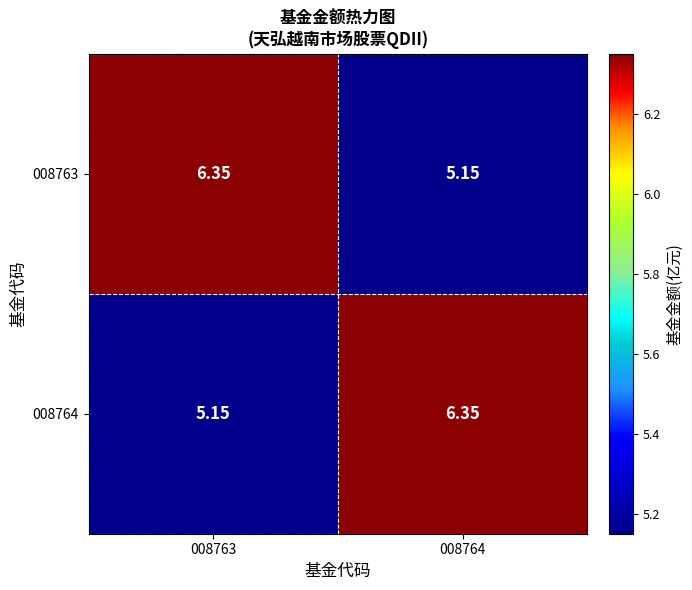

Is the value of 008764 at 008764 greater than the value of 008763 at 008764?

Yes